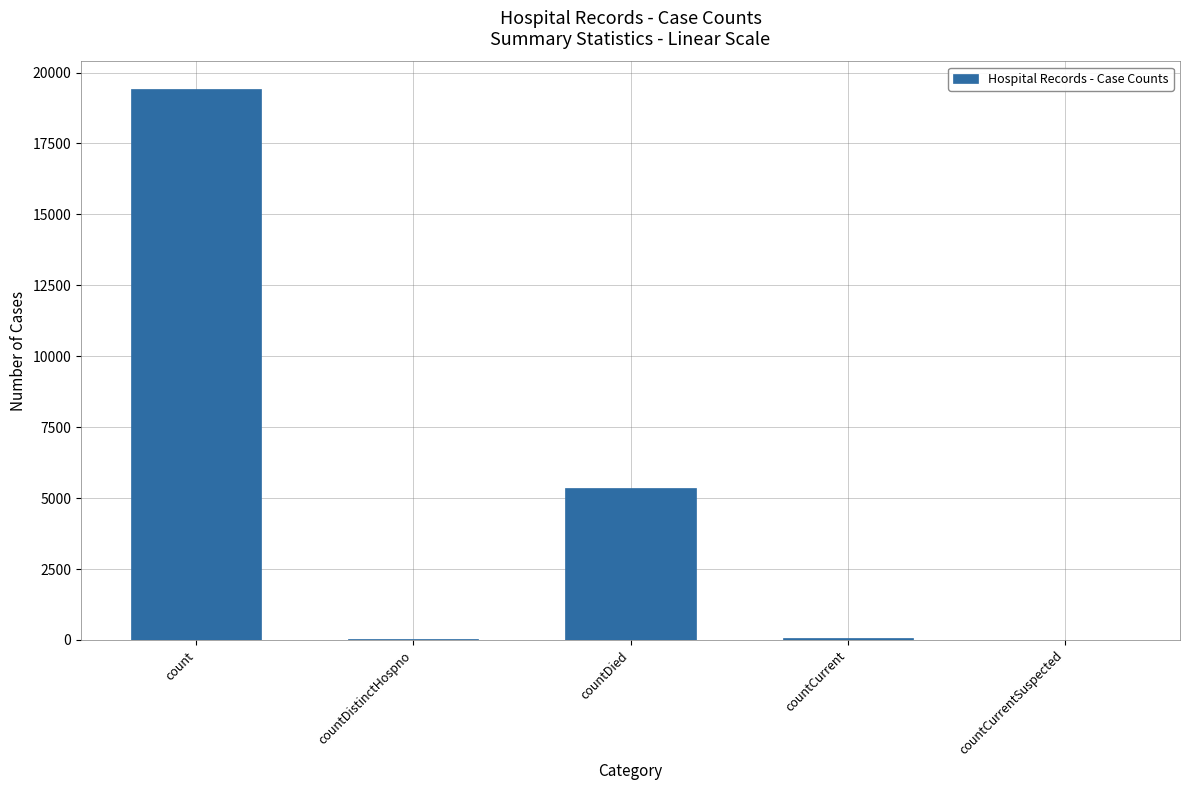

The chart shows a value of 13478 at countCurrentSuspected. True or false?

False